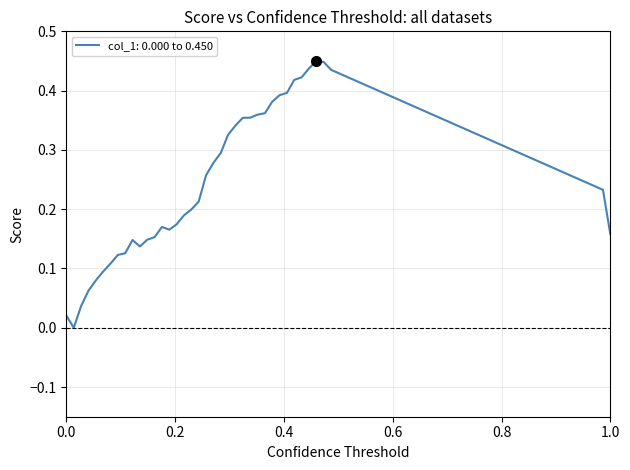

Does the chart have visible grid lines?

Yes